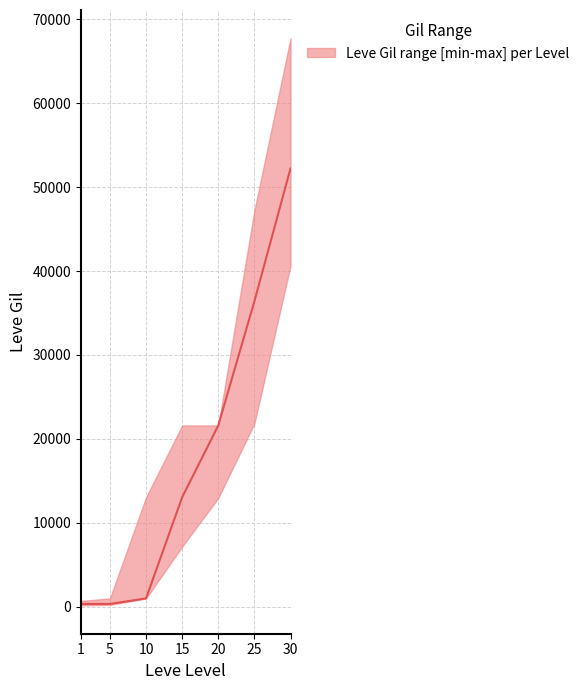

Rank the categories by value from lowest to highest.

1, 5, 10, 15, 20, 25, 30